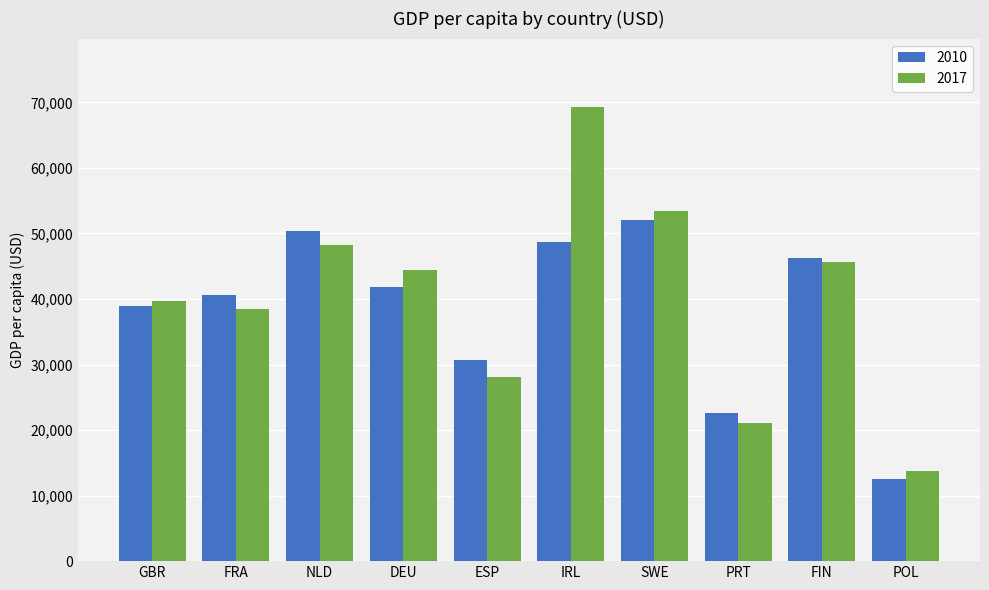

What position from the right is NLD?

8